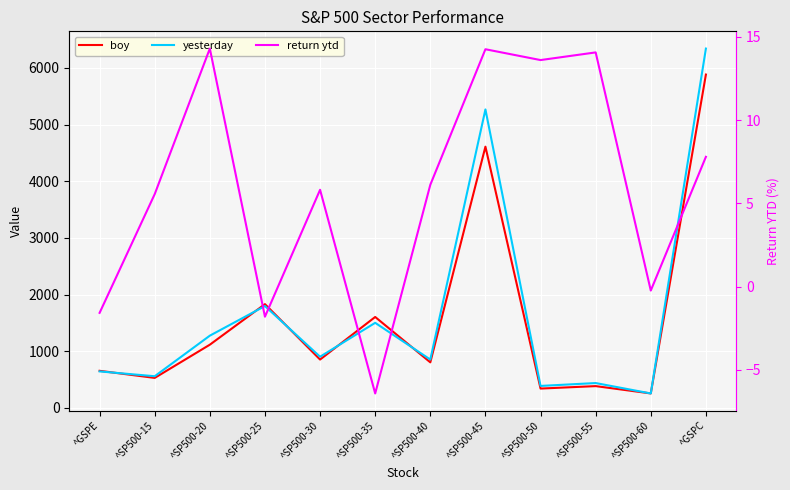

Reading right to left, extract all data points from this chart.

boy: 5881.6	255.9	385.0	341.7	4609.5	804.5	1604.7	853.7	1831.2	1115.7	529.8	654.9
yesterday: 6340.0	255.3	439.1	388.1	5266.4	853.6	1501.7	903.3	1797.9	1275.1	559.2	644.5
return ytd: 7.8	-0.2	14.1	13.6	14.2	6.1	-6.4	5.8	-1.8	14.3	5.5	-1.6